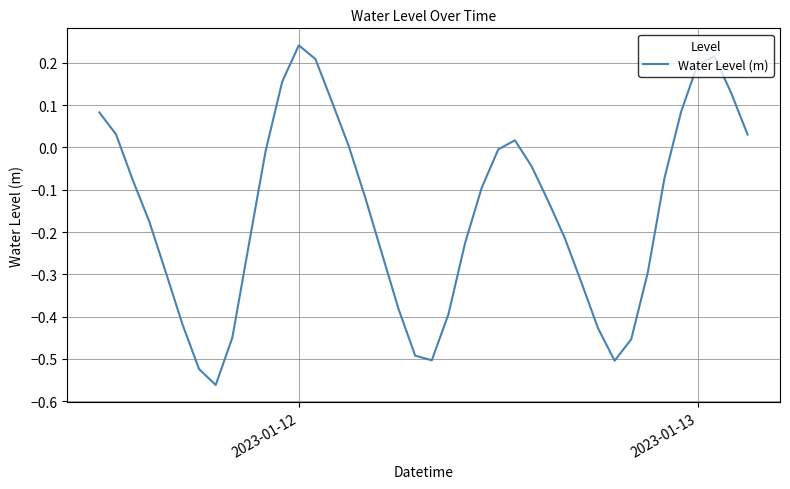

Which category has the highest value across all series?

2023-01-12